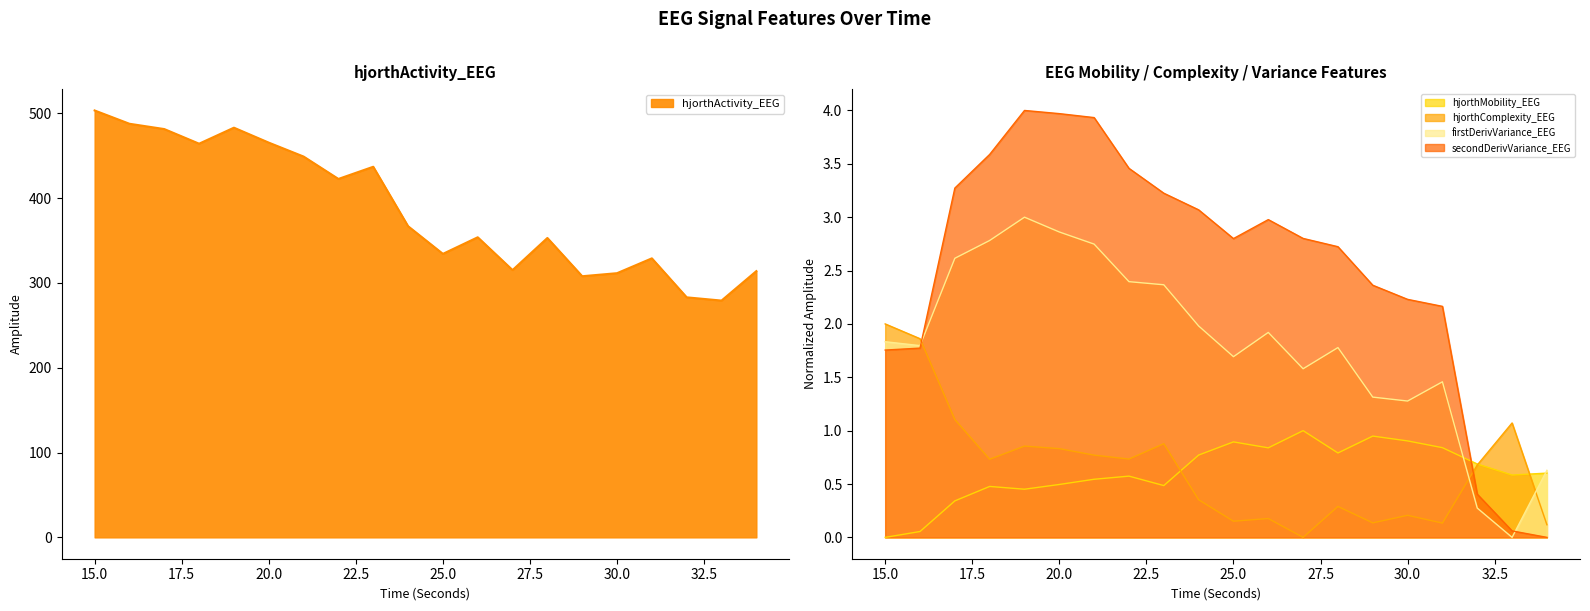

Rank the series by their maximum value, from highest to lowest.

hjorthActivity_EEG, secondDerivVariance_EEG, firstDerivVariance_EEG, hjorthComplexity_EEG, hjorthMobility_EEG